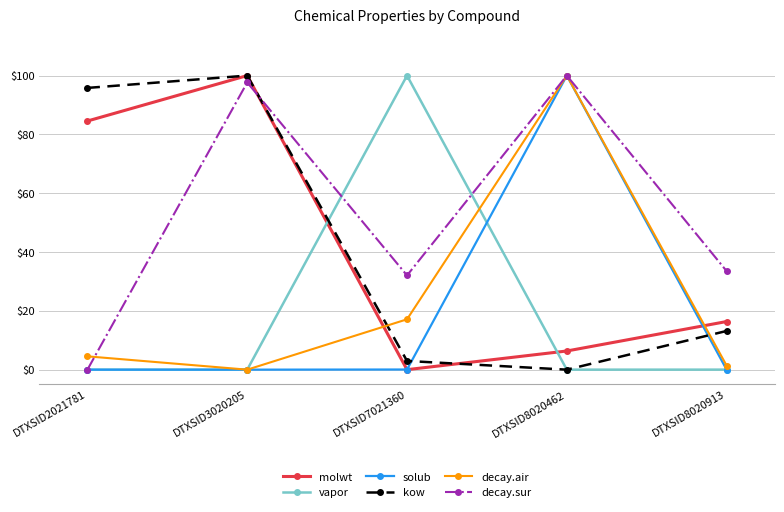

At which category does decay.air reach its first local peak?

DTXSID8020462